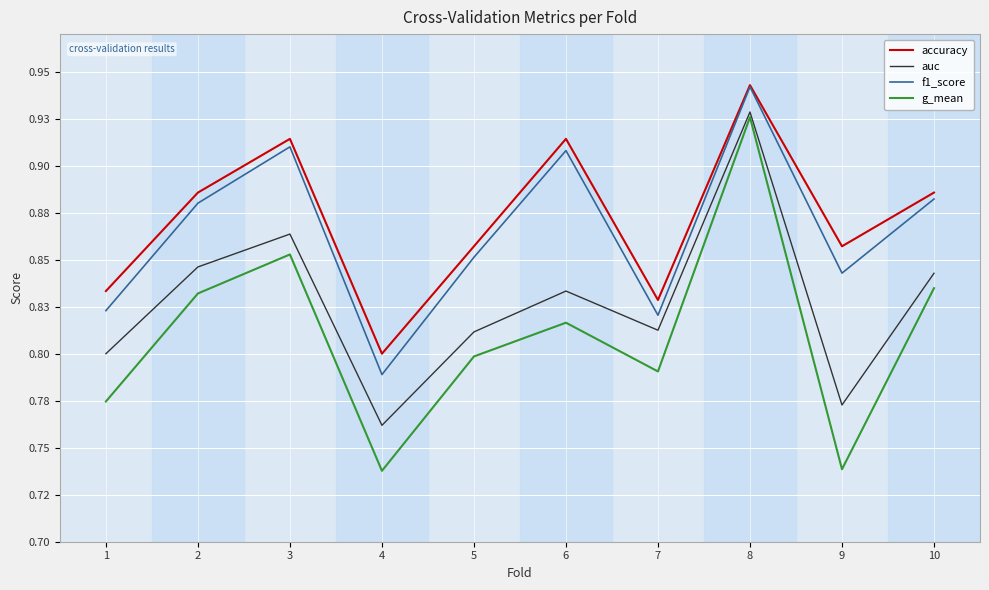

Does the chart have visible grid lines?

Yes